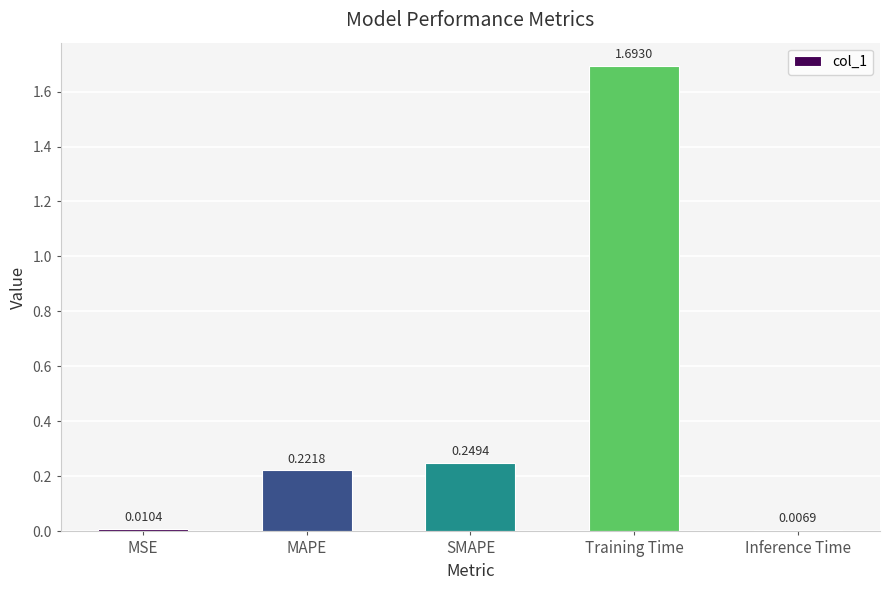

What is the sum of all values?

2.2